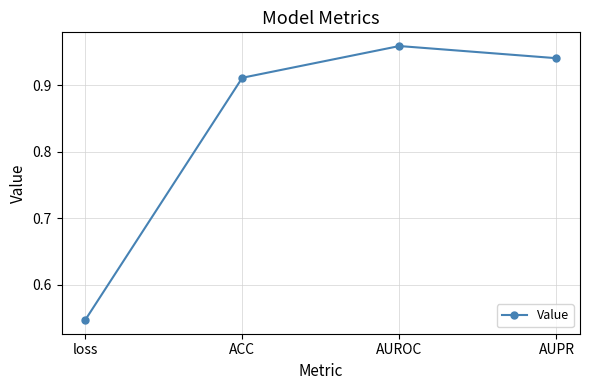

At which category does the chart reach its minimum across all series?

loss